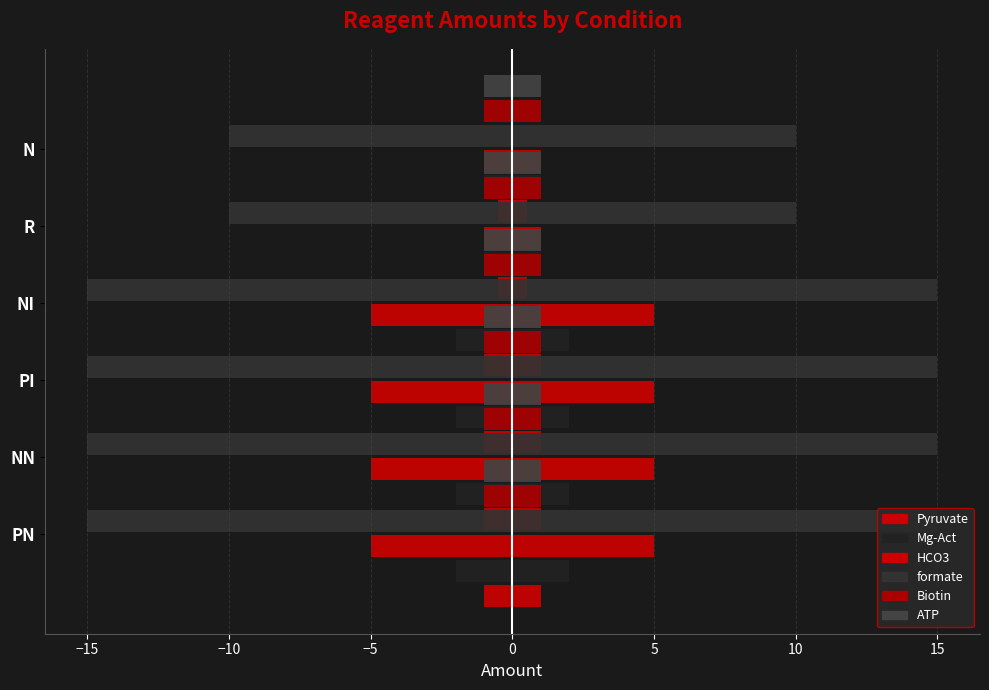

How many groups of bars are there?

6